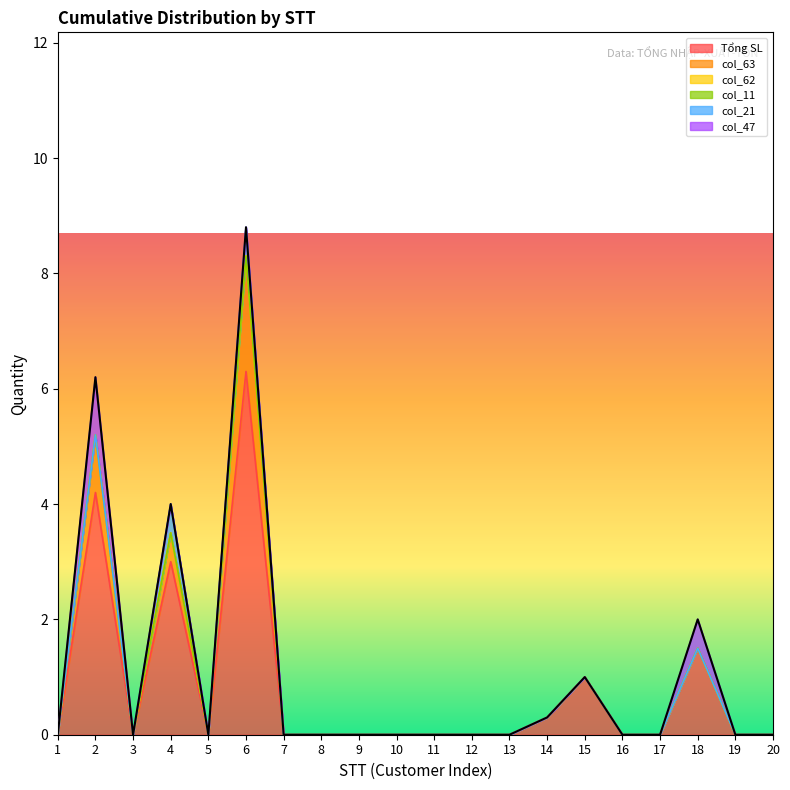

Reading left to right, transcribe all the data shown in this chart.

Tổng SL: 1=0.0	2=4.2	3=0.0	4=3.0	5=0.0	6=6.3	7=0.0	8=0.0	9=0.0	10=0.0	11=0.0	12=0.0	13=0.0	14=0.3	15=1.0	16=0.0	17=0.0	18=1.5	19=0.0	20=0.0
col_63: 1=0.0	2=1.0	3=0.0	4=0.5	5=0.0	6=2.0	7=0.0	8=0.0	9=0.0	10=0.0	11=0.0	12=0.0	13=0.0	14=0.0	15=0.0	16=0.0	17=0.0	18=0.0	19=0.0	20=0.0
col_62: 1=0.0	2=0.0	3=0.0	4=0.0	5=0.0	6=0.0	7=0.0	8=0.0	9=0.0	10=0.0	11=0.0	12=0.0	13=0.0	14=0.0	15=0.0	16=0.0	17=0.0	18=0.0	19=0.0	20=0.0
col_11: 1=0.0	2=0.0	3=0.0	4=0.0	5=0.0	6=0.0	7=0.0	8=0.0	9=0.0	10=0.0	11=0.0	12=0.0	13=0.0	14=0.0	15=0.0	16=0.0	17=0.0	18=0.0	19=0.0	20=0.0
col_21: 1=0.0	2=0.0	3=0.0	4=0.5	5=0.0	6=0.5	7=0.0	8=0.0	9=0.0	10=0.0	11=0.0	12=0.0	13=0.0	14=0.0	15=0.0	16=0.0	17=0.0	18=0.0	19=0.0	20=0.0
col_47: 1=0.0	2=1.0	3=0.0	4=0.0	5=0.0	6=0.0	7=0.0	8=0.0	9=0.0	10=0.0	11=0.0	12=0.0	13=0.0	14=0.0	15=0.0	16=0.0	17=0.0	18=0.5	19=0.0	20=0.0